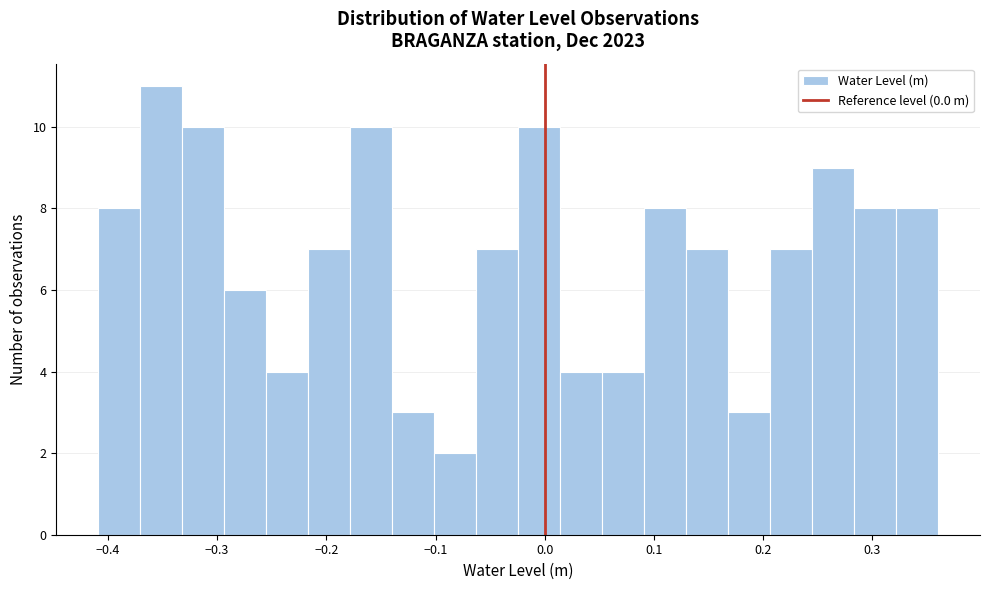

Around what value on the x-axis is the tallest bar? Give the approximate position of its centre, as read against the axis.

-0.35